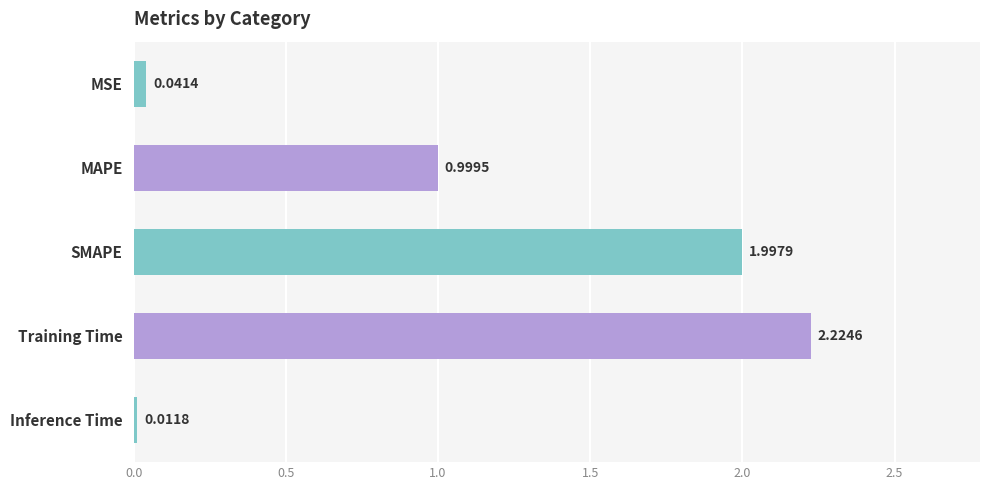

What is the change in value from SMAPE to Training Time?

+0.2